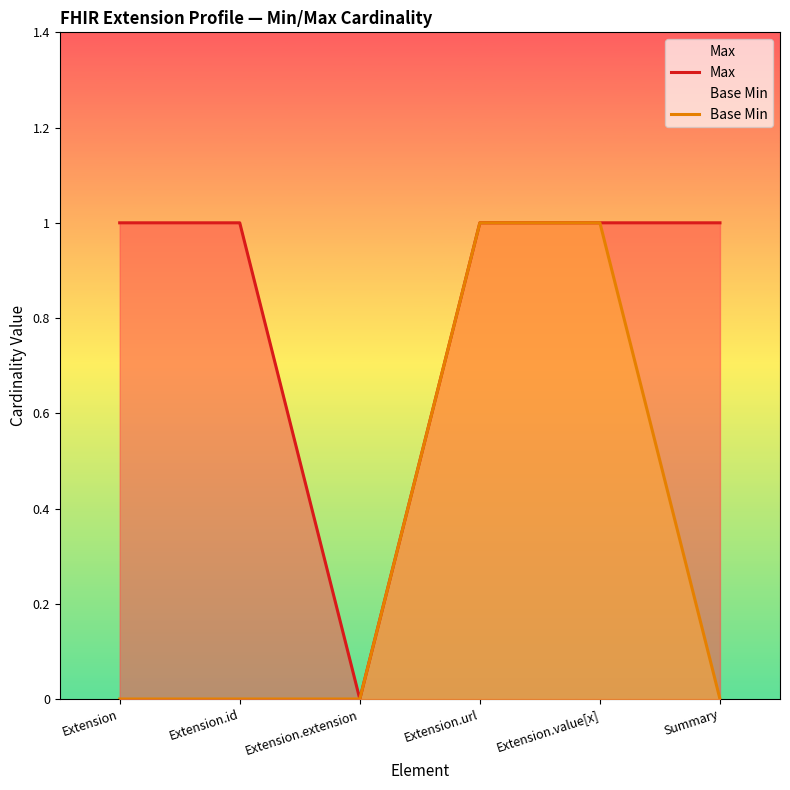

At how many categories does at least one series exceed 0?

5